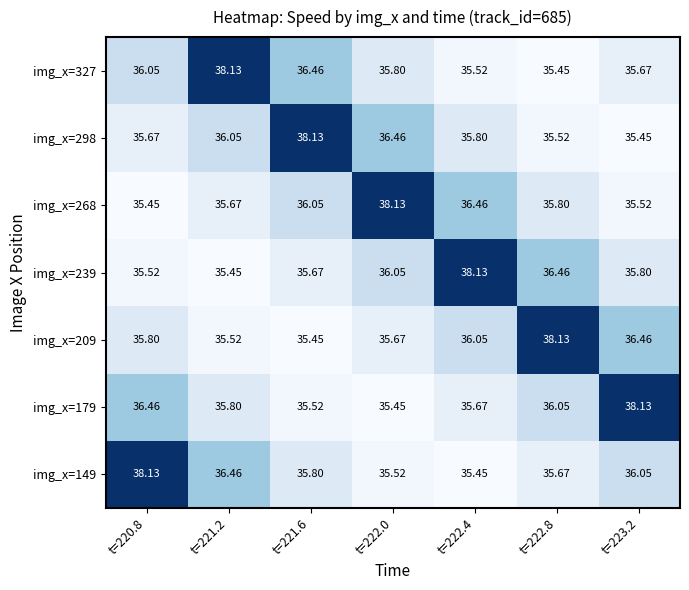

How many distinct data groups are displayed?

7